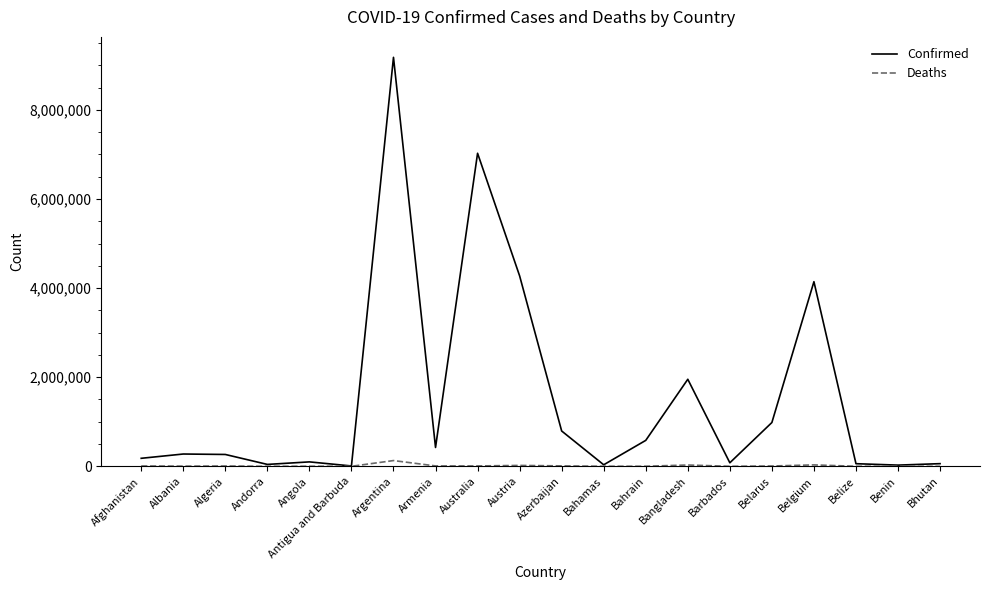

Which series has the widest spread of values?

Confirmed